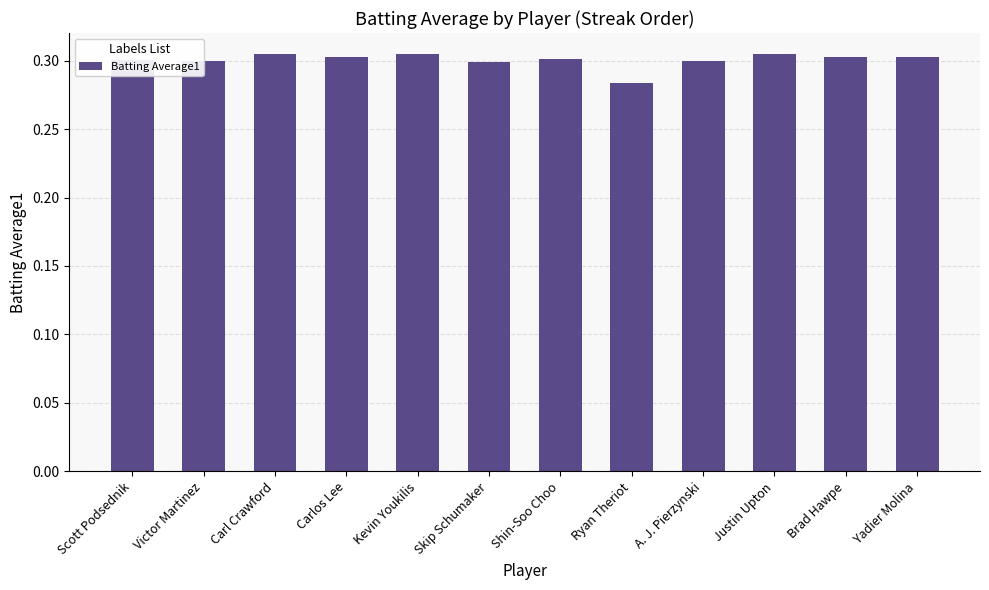

What is the label of the 12th bar from the left?

Yadier Molina